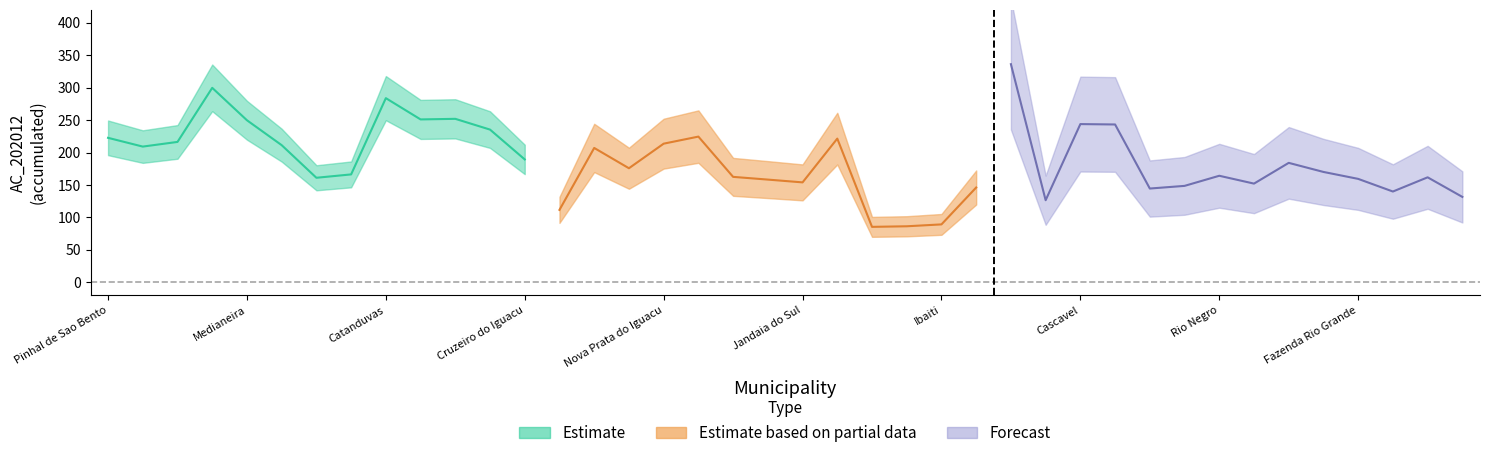

Is this an area chart (filled region under the line)?

No